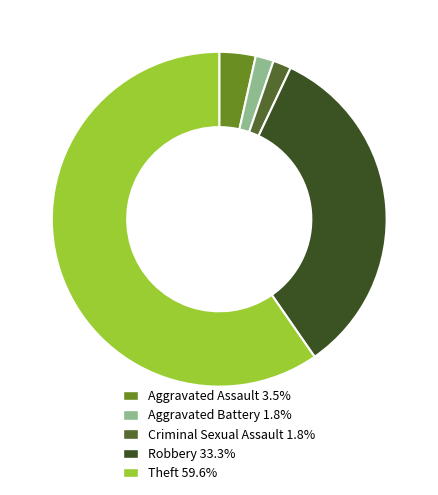

What is the total percentage of Robbery and Aggravated Battery?

35.1%